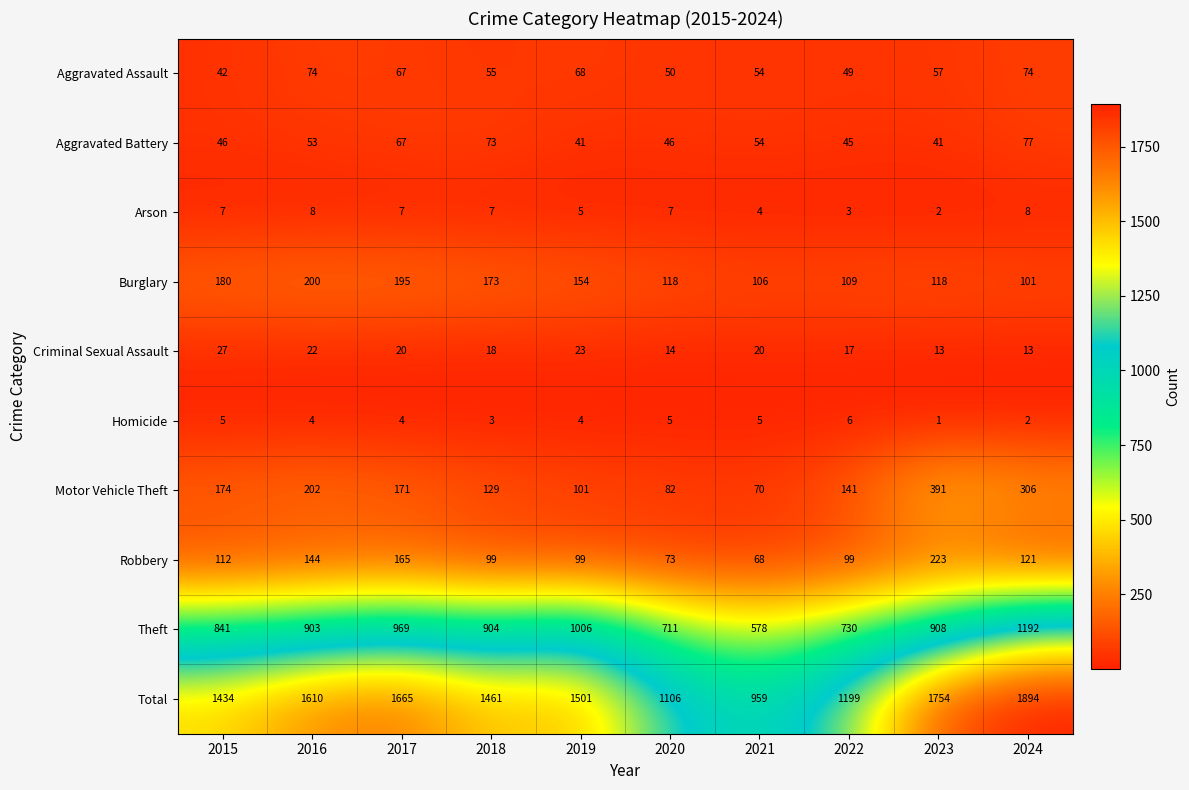

Read the Criminal Sexual Assault value at 2023, to the nearest 5.

15